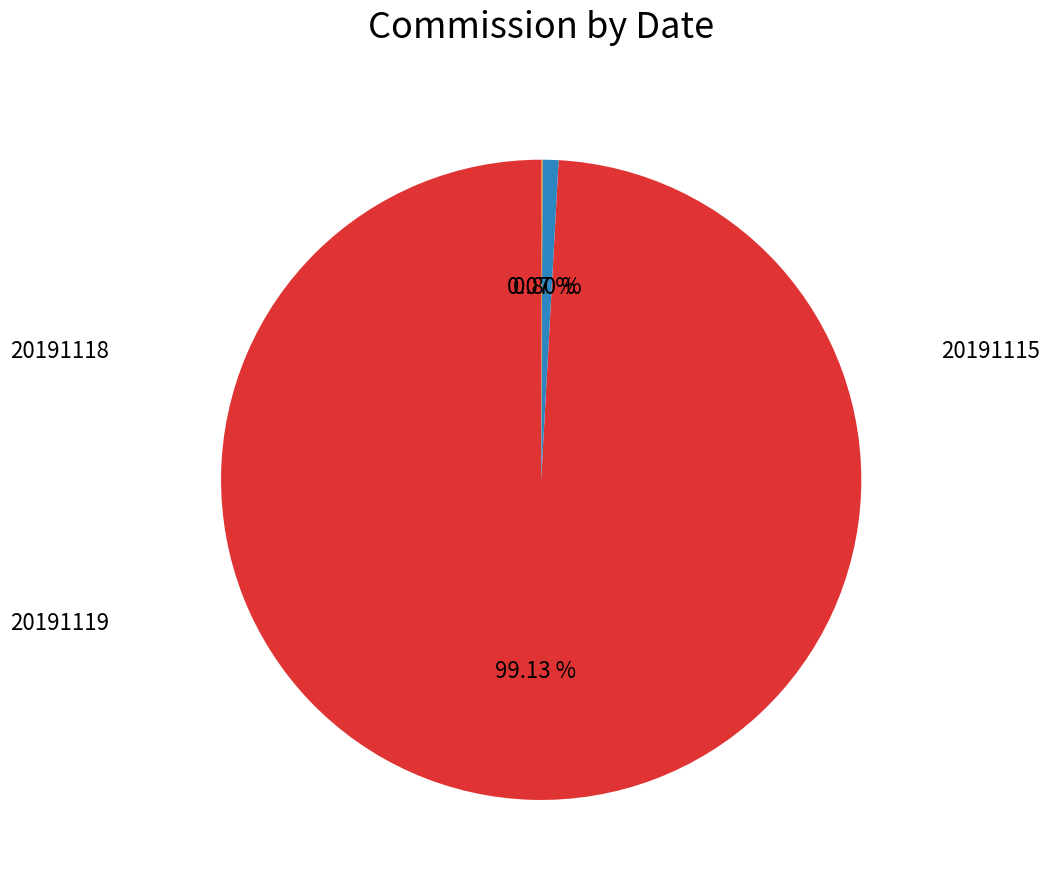

Does any single category account for the majority?

Yes